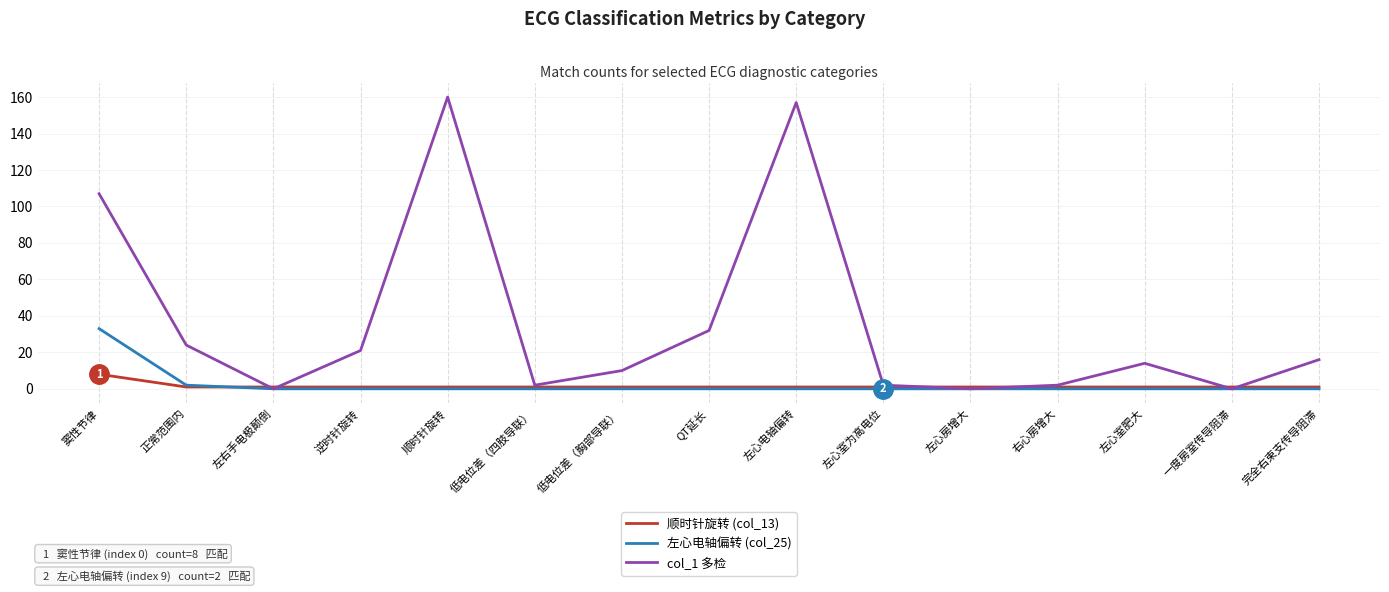

After their last crossing, which series has the higher values: 顺时针旋转 (col_13) or 左心电轴偏转 (col_25)?

顺时针旋转 (col_13)